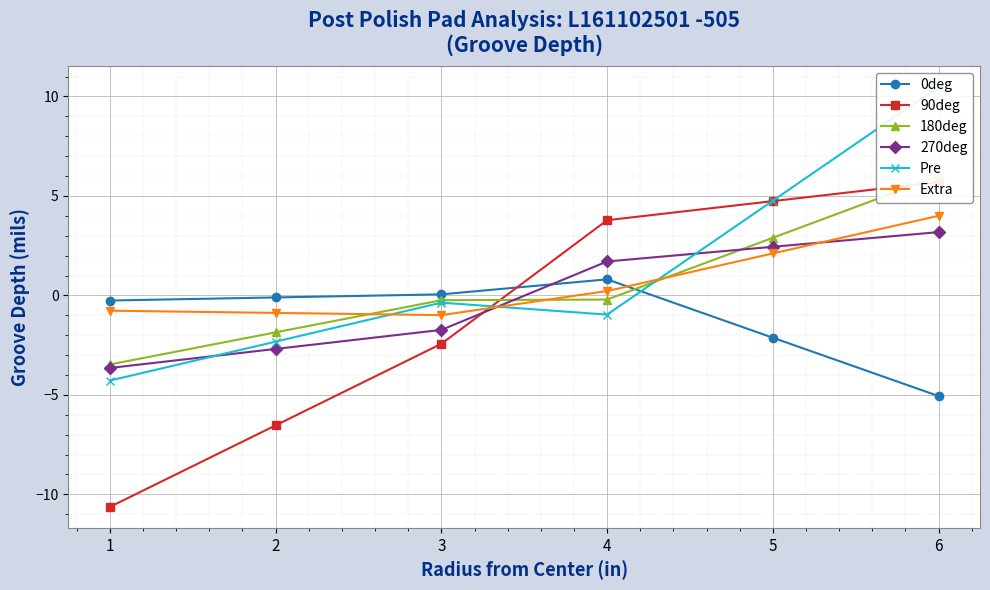

How many data points in 270deg are above 1?

3